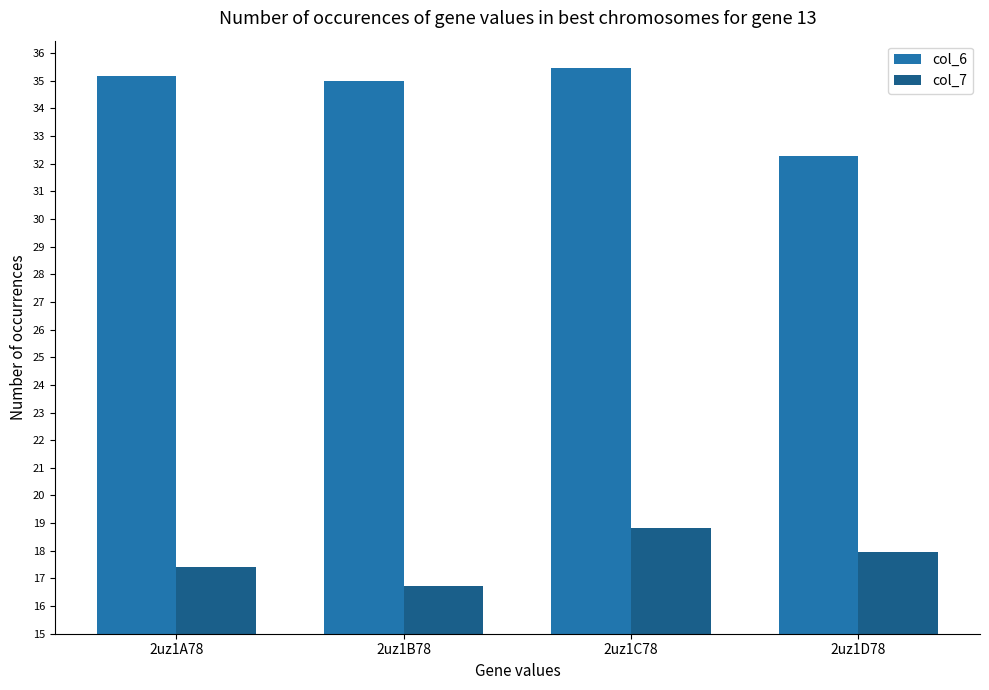

Reading right to left, list all the values displayed in this chart.

col_6: 2uz1D78=32.3	2uz1C78=35.5	2uz1B78=35.0	2uz1A78=35.2
col_7: 2uz1D78=18.0	2uz1C78=18.8	2uz1B78=16.7	2uz1A78=17.4